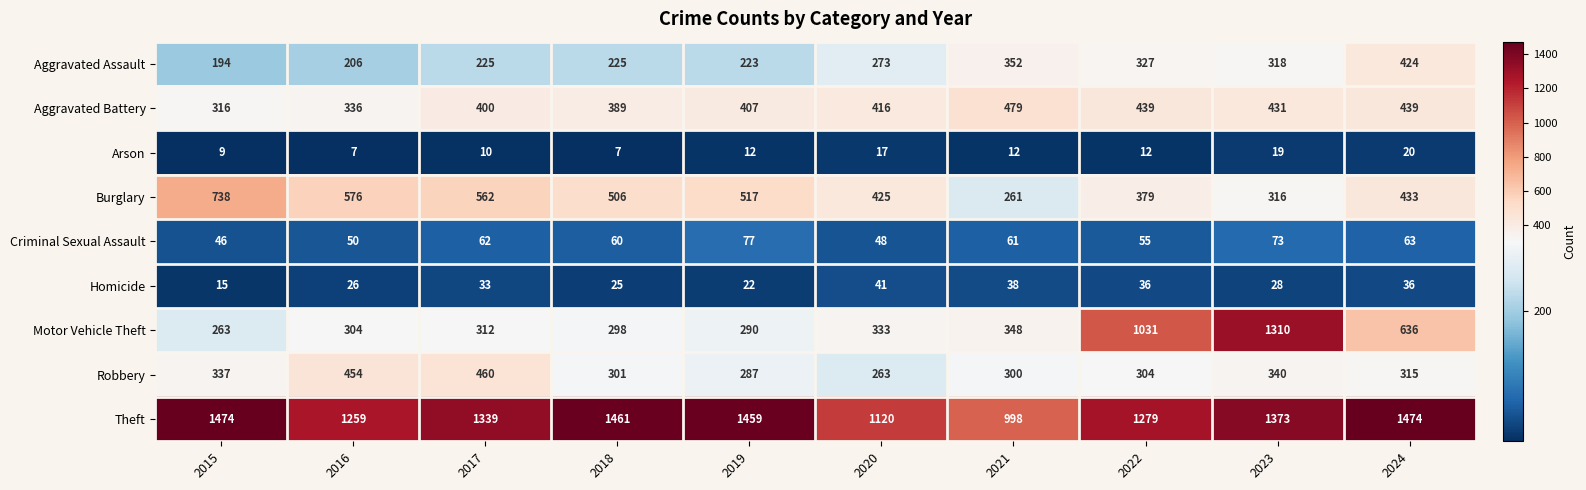

Rank the series at 2018 from lowest to highest value.

Arson, Homicide, Criminal Sexual Assault, Aggravated Assault, Motor Vehicle Theft, Robbery, Aggravated Battery, Burglary, Theft